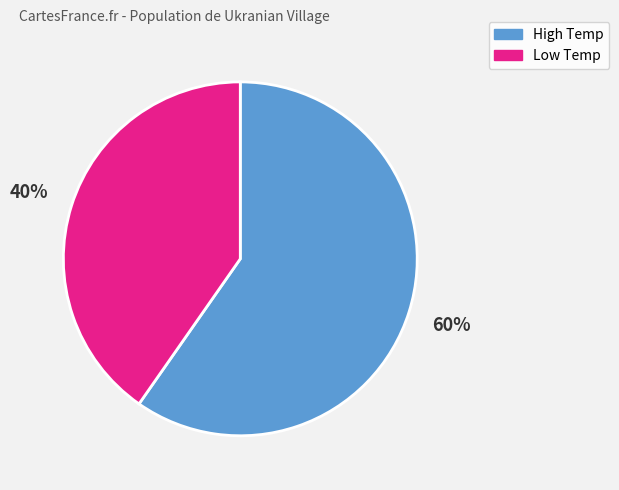

Is there a majority slice in this chart?

Yes